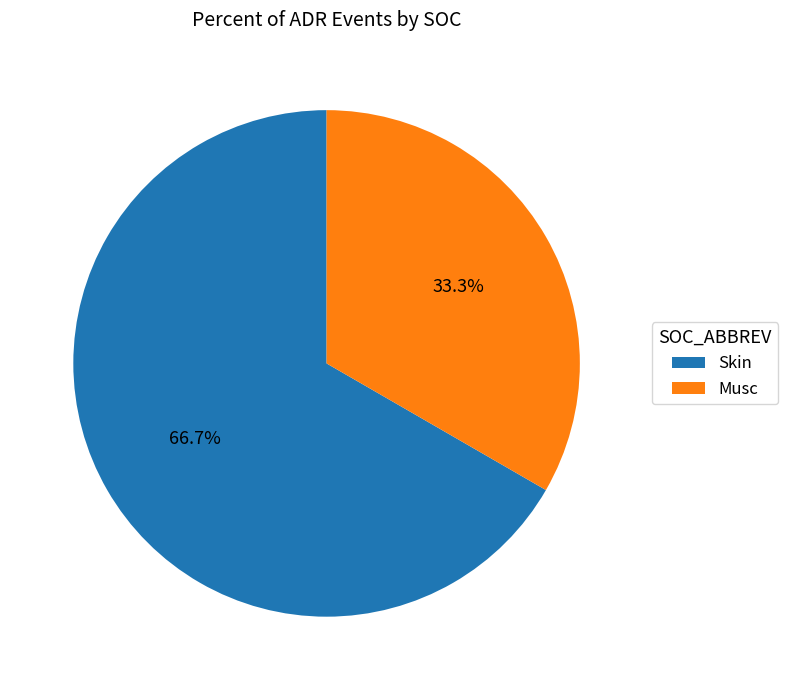

What percentage is the Skin slice, to the nearest percent?

67%